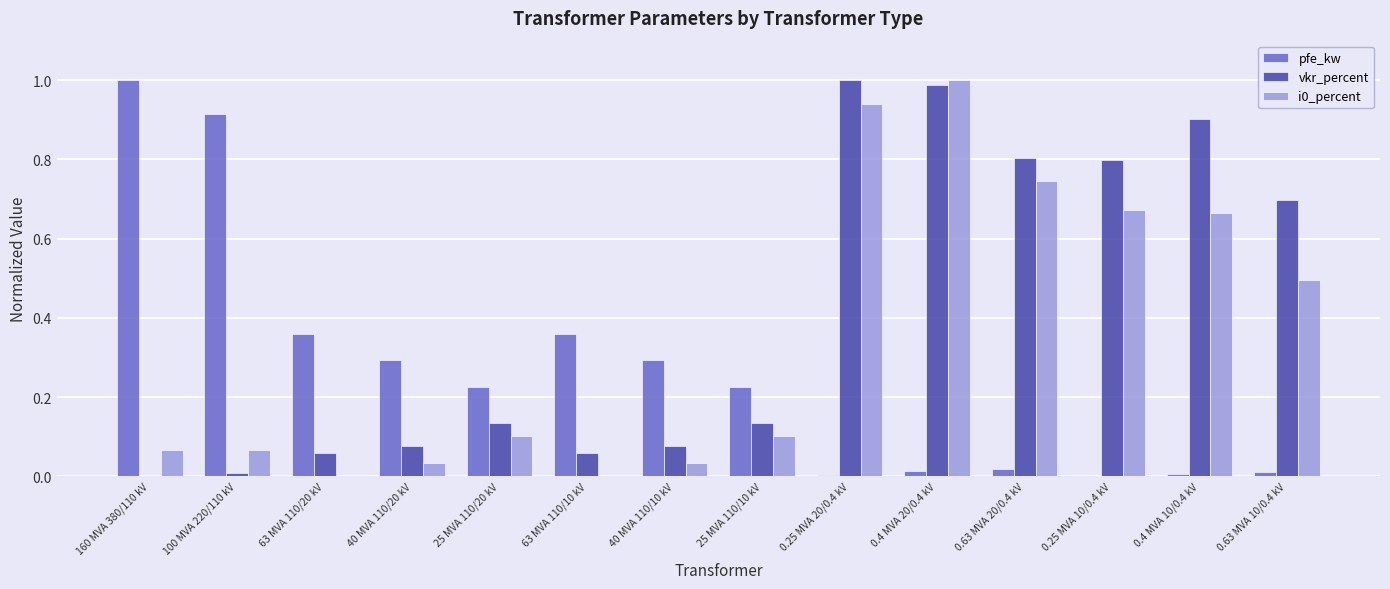

Is the value of vkr_percent at 0.25 MVA 10/0.4 kV greater than the value of pfe_kw at 40 MVA 110/10 kV?

Yes